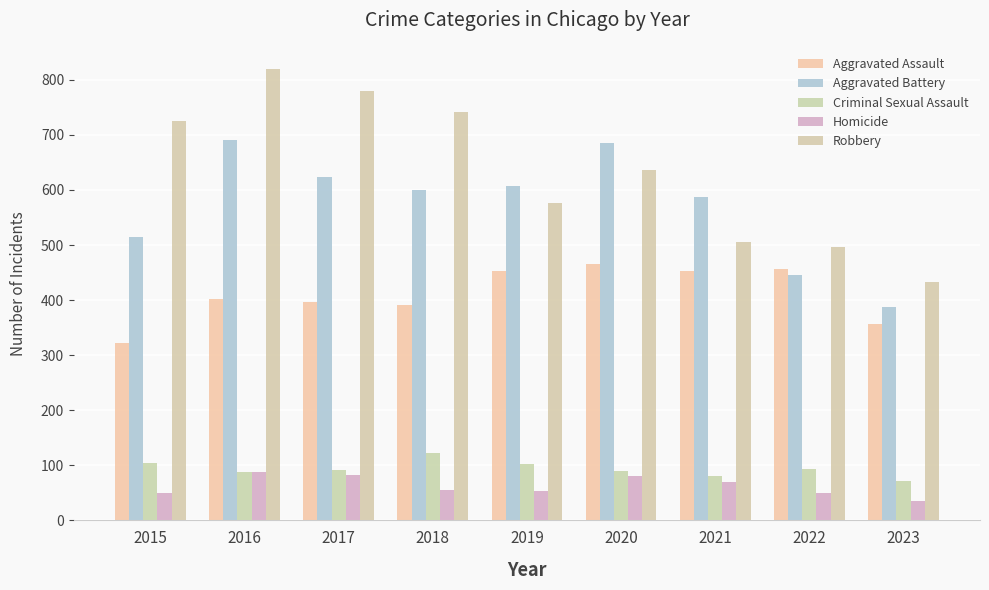

Where does the Criminal Sexual Assault series first go above 91?

2015